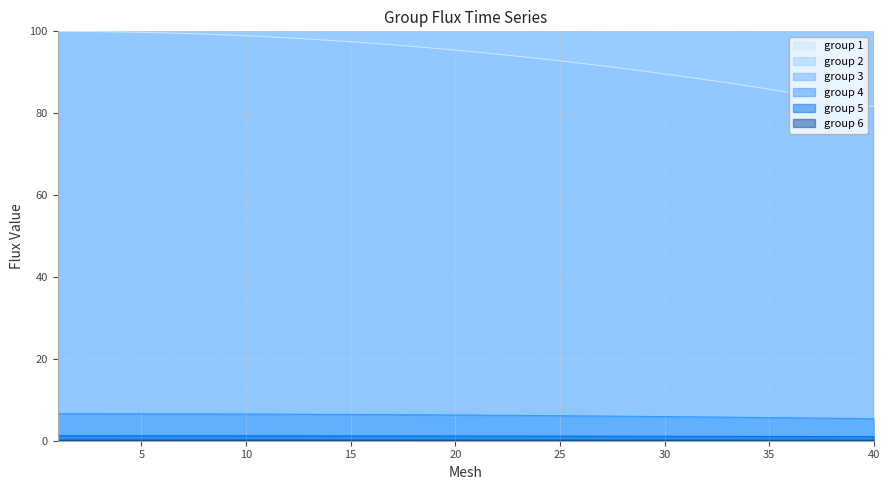

What is the difference between the second highest and minimum values in the group 5 series?

0.2